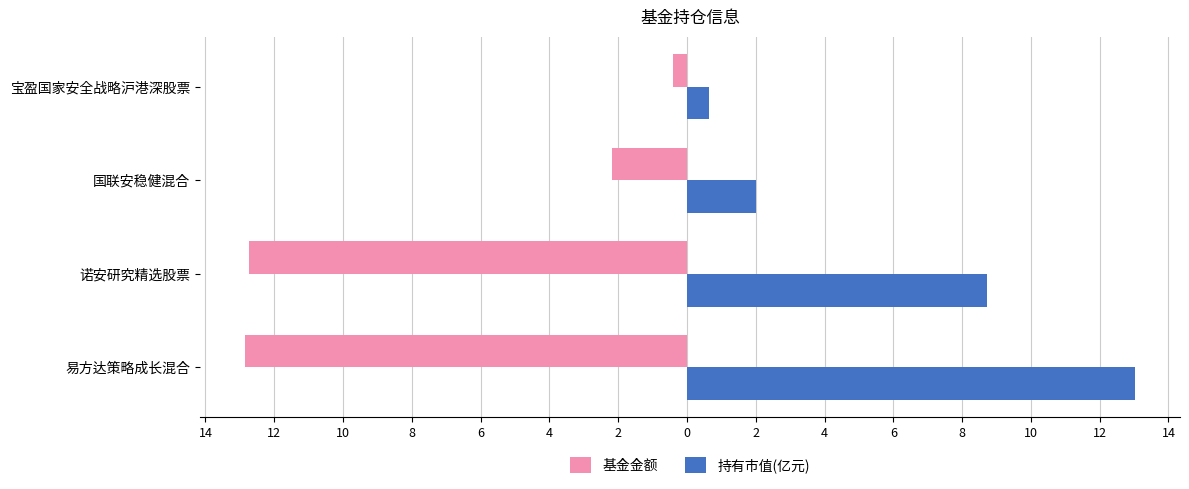

What is the average value of the 持有市值(亿元) series?

6.1